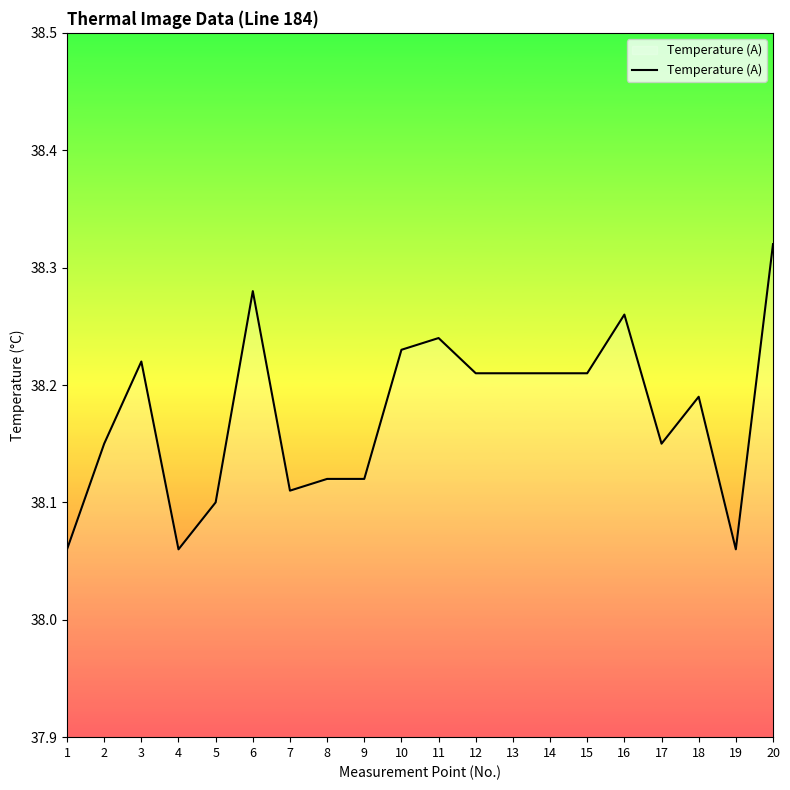

What is the difference between the maximum and minimum values?

0.3